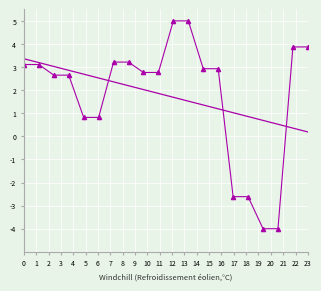

What is the greatest value displayed?

5.0